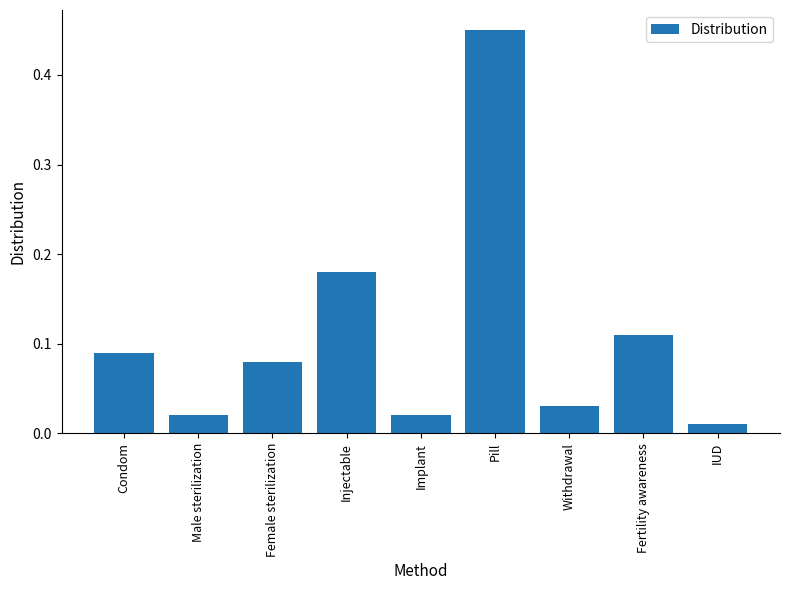

At which label is the value closest to 0?

IUD